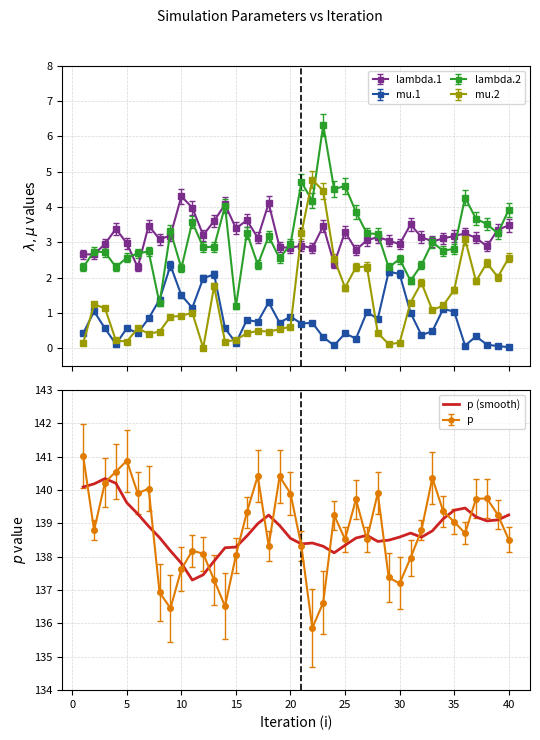

Is it true that p (smooth) equals 94.8 at 40?

False